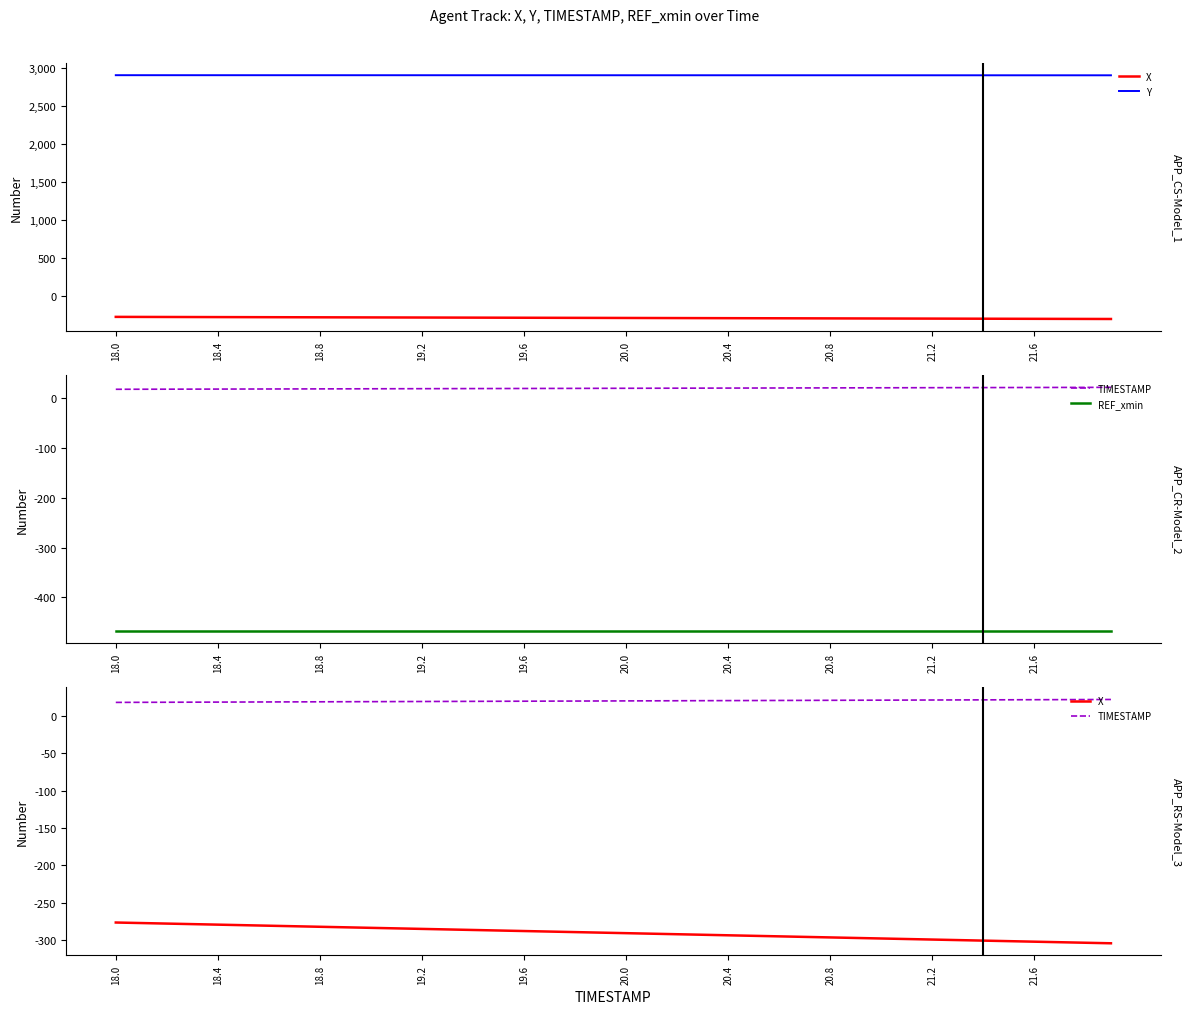

What is the label of the 2nd point from the left?

18.4